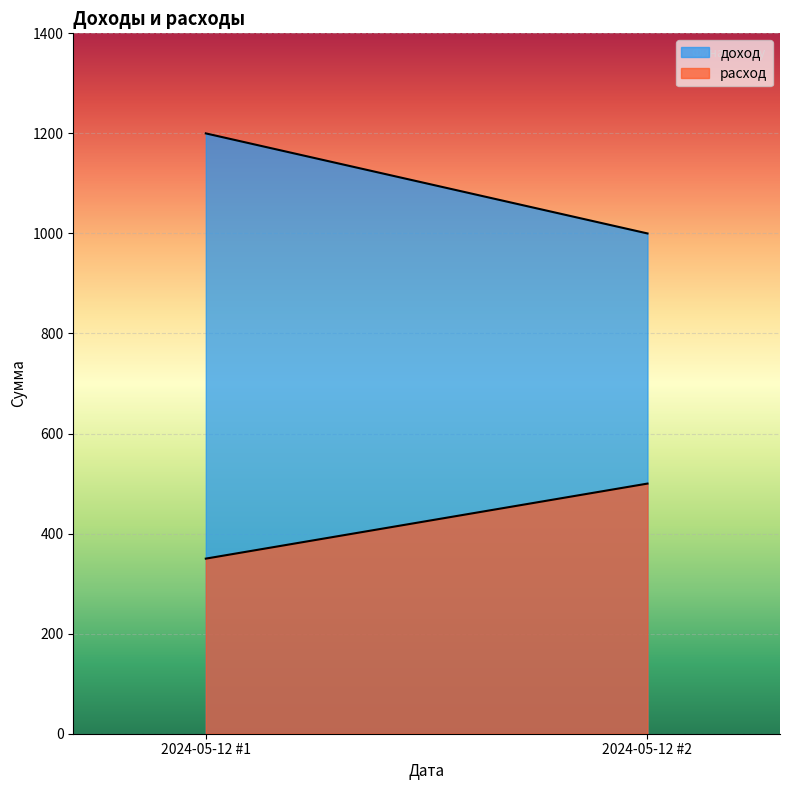

What is the value of the доход point at the 1st from the left?

1200